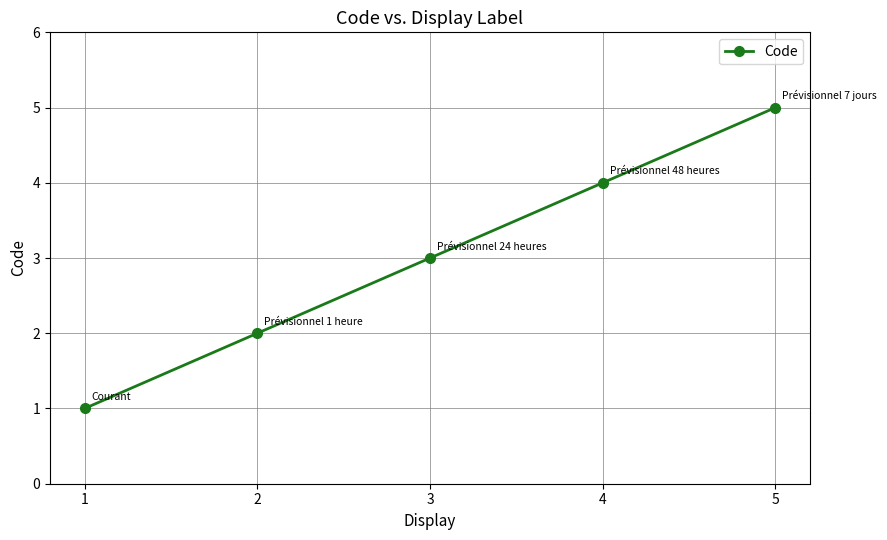

How many values are below 3?

2